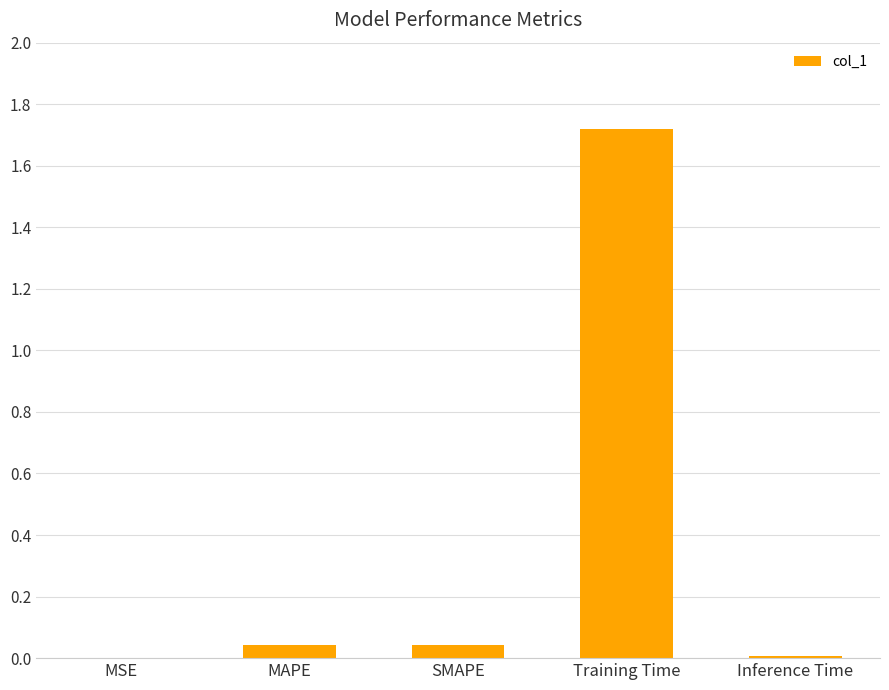

Which has a higher value, Training Time or MAPE?

Training Time